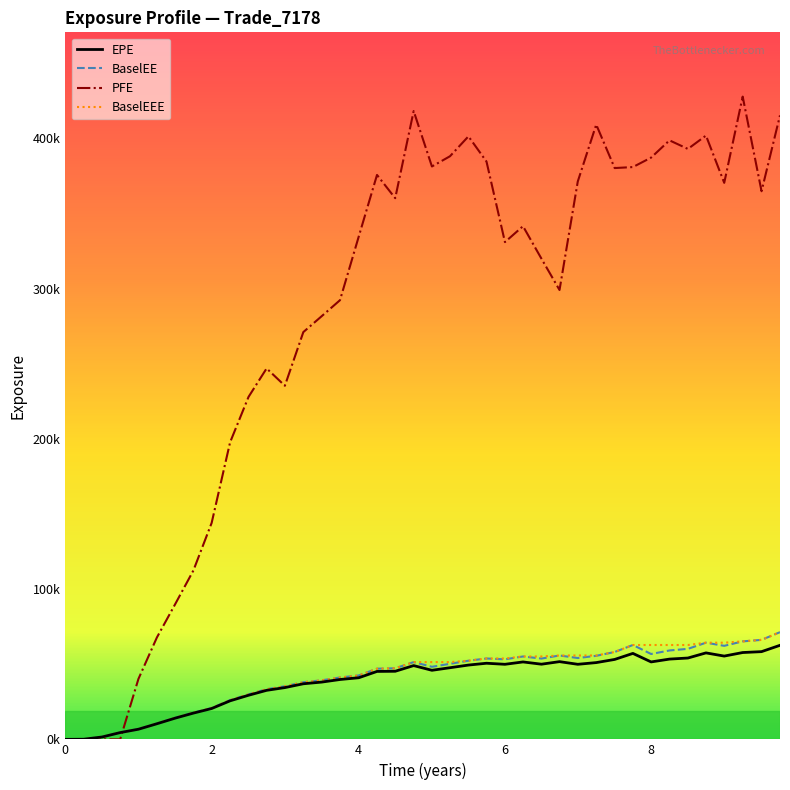

What are all the series names shown in the legend?

EPE, BaselEE, PFE, BaselEEE